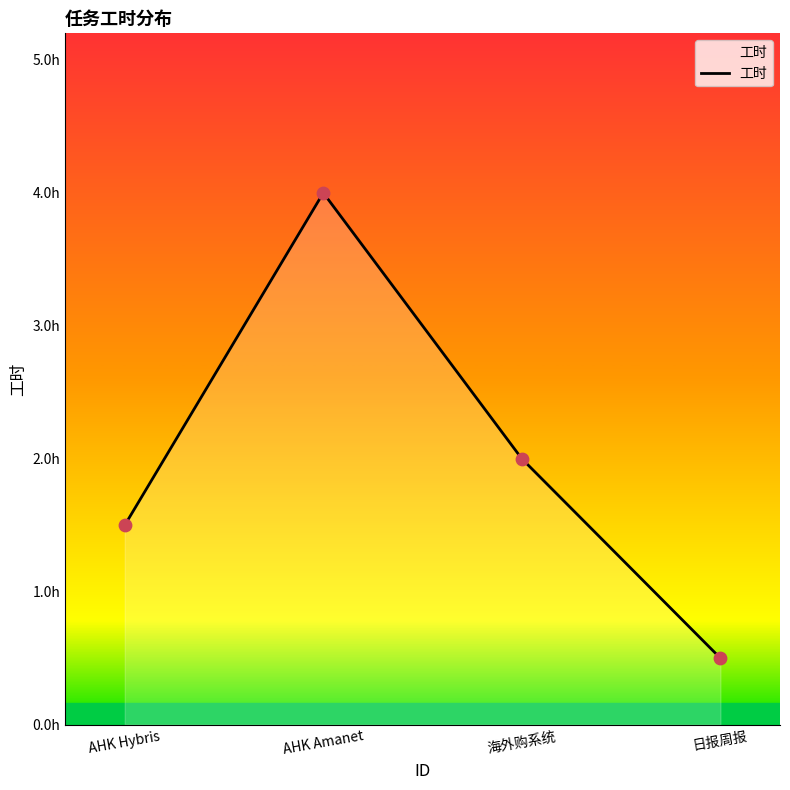

What is the change in value from AHK Hybris to AHK Amanet?

+2.5